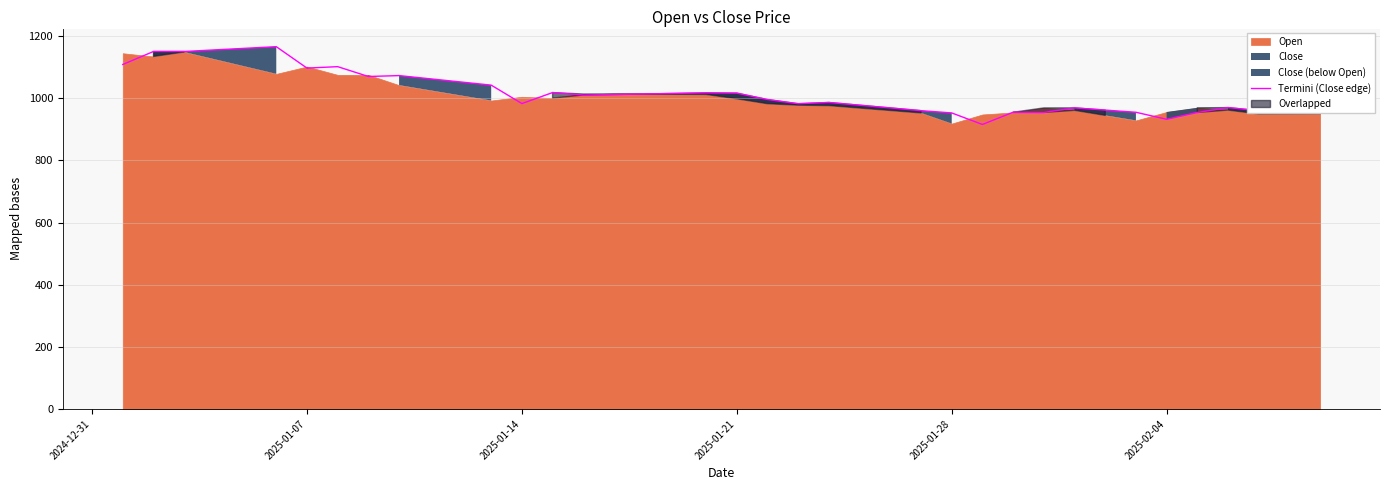

What is the minimum value for Termini (Close edge)?

915.9